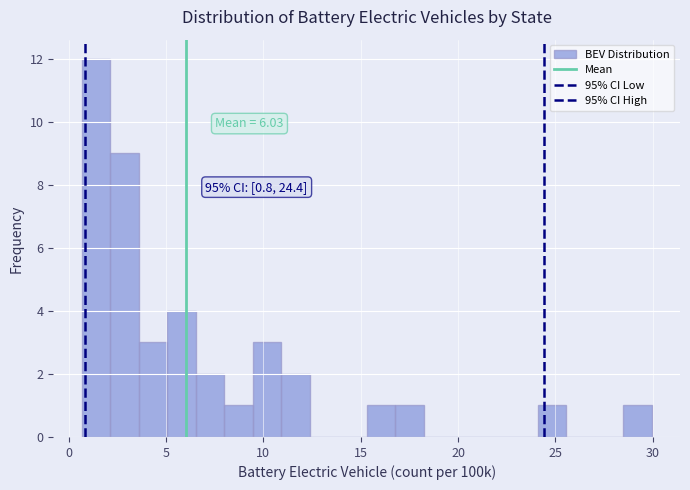

Read against the x-axis, roughly where is the centre of the tallest bar?

1.5